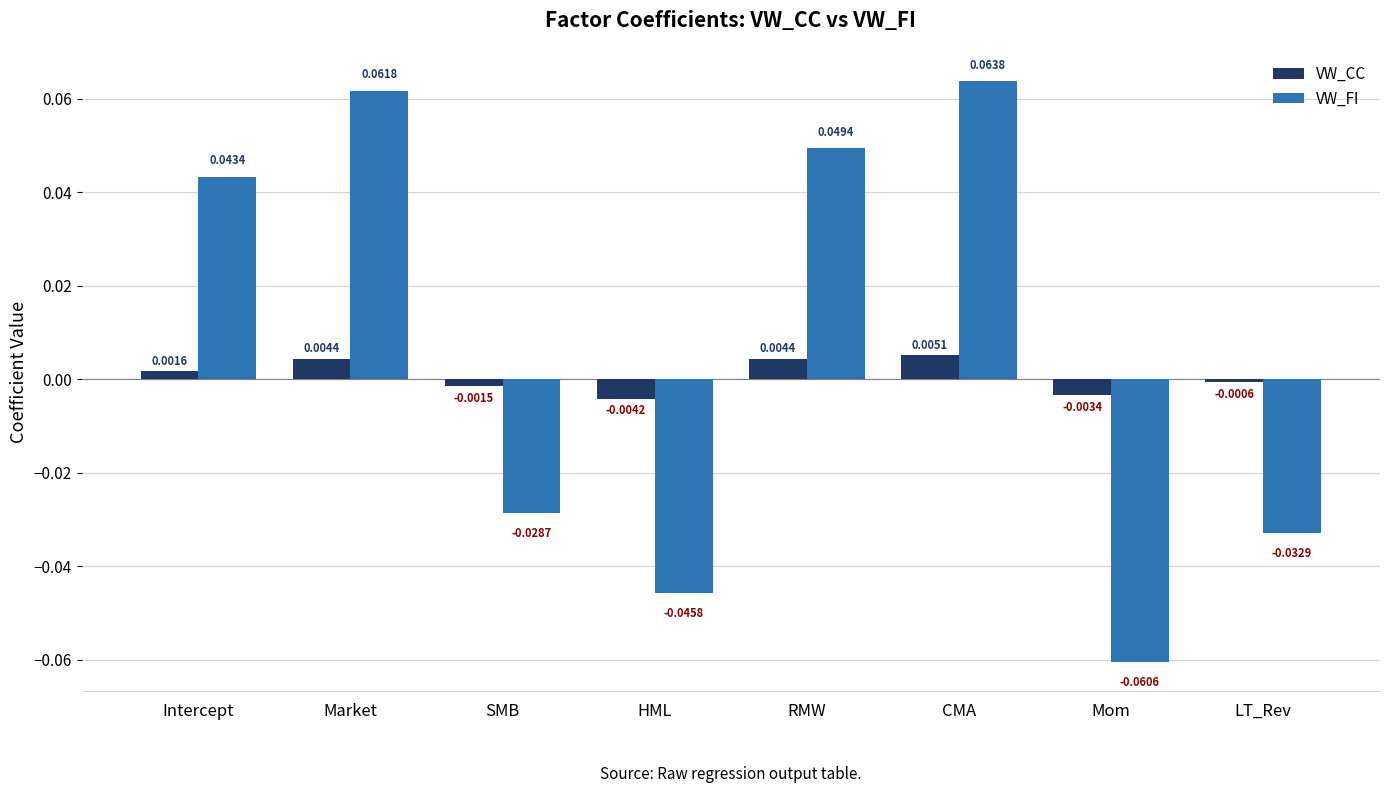

At which label does VW_FI reach its minimum?

Mom